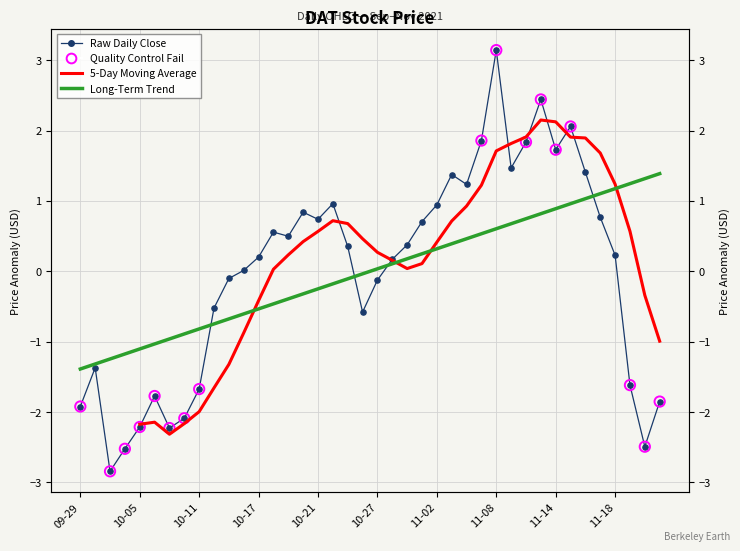

Which series has the widest spread of Y values?

close